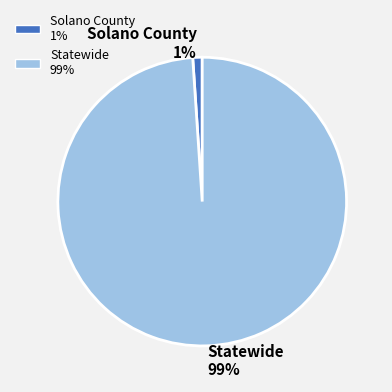

Do Statewide and Solano County together represent more than half of the pie?

Yes